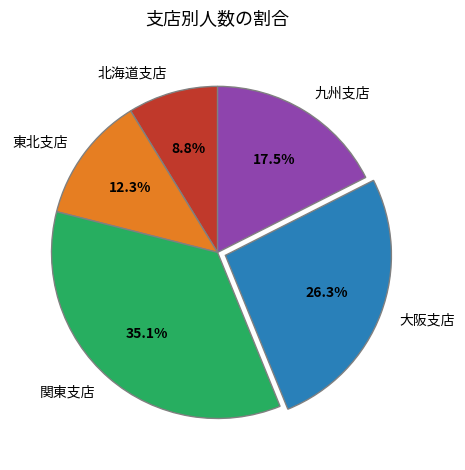

What is the ratio of the value at 九州支店 to the value at 大阪支店?

0.7